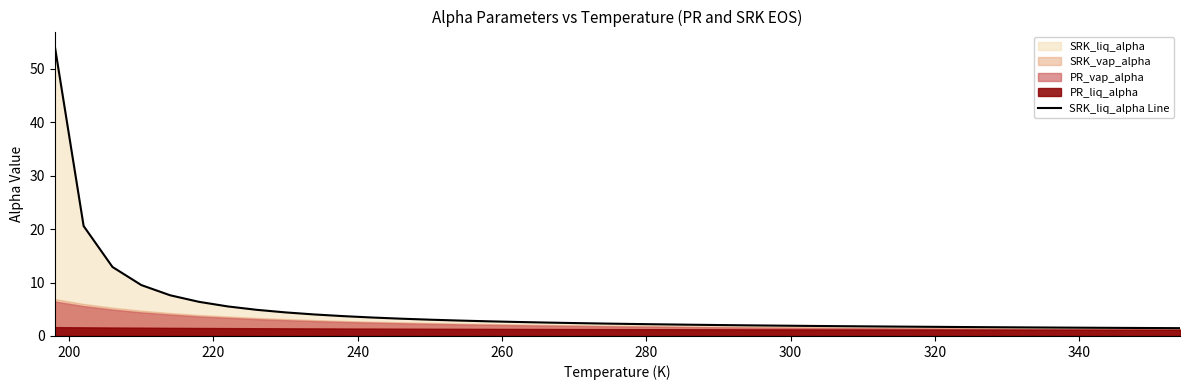

What is the greatest value displayed?

54.2